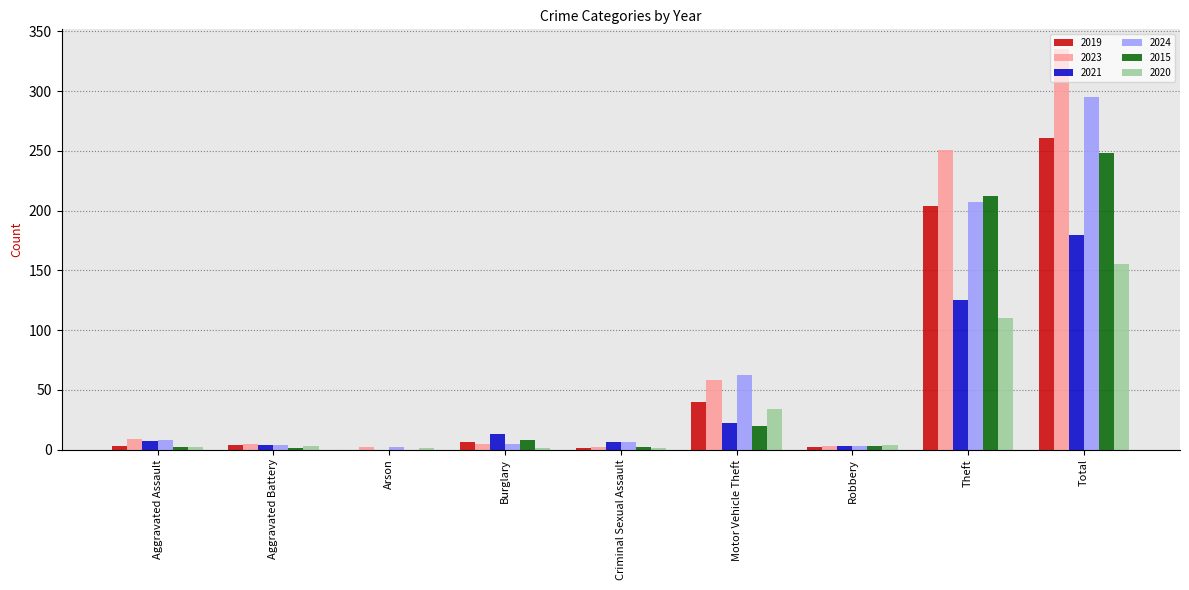

Is the value of 2021 at Aggravated Battery greater than the value of 2024 at Theft?

No